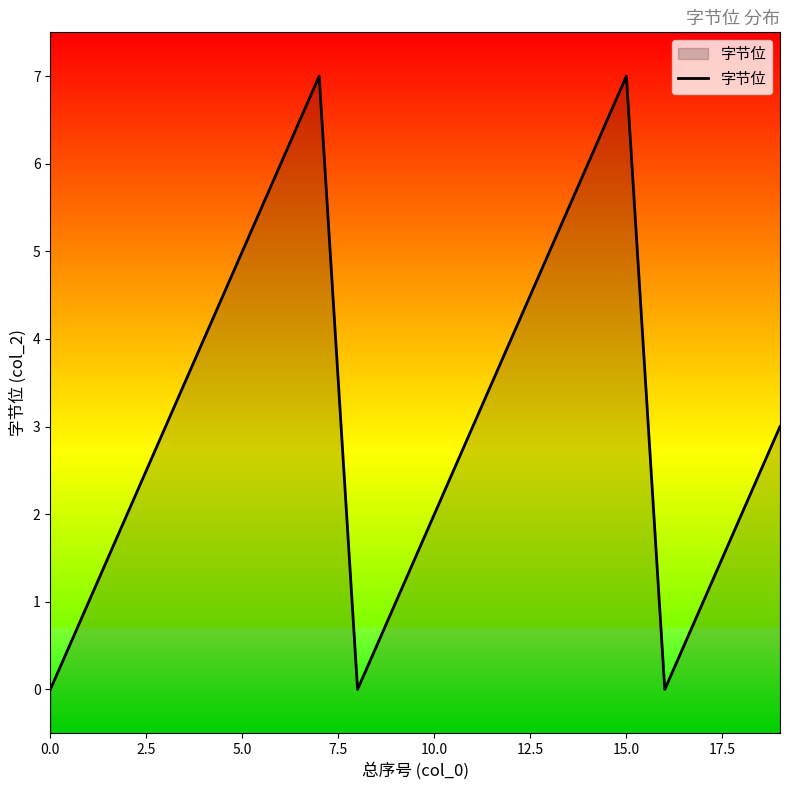

What is the difference between the maximum and minimum values?

7